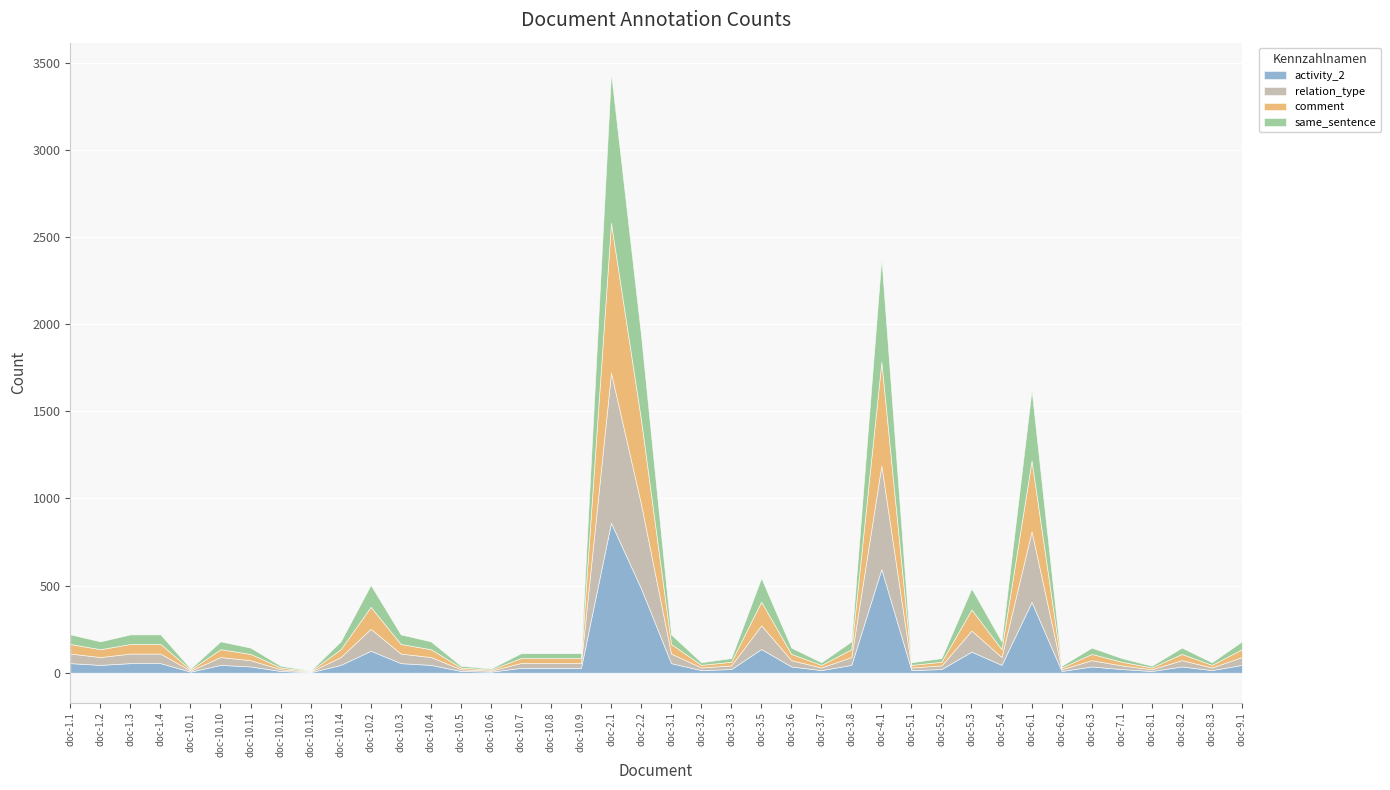

Is it true that comment equals 13 at doc-10.8?

False